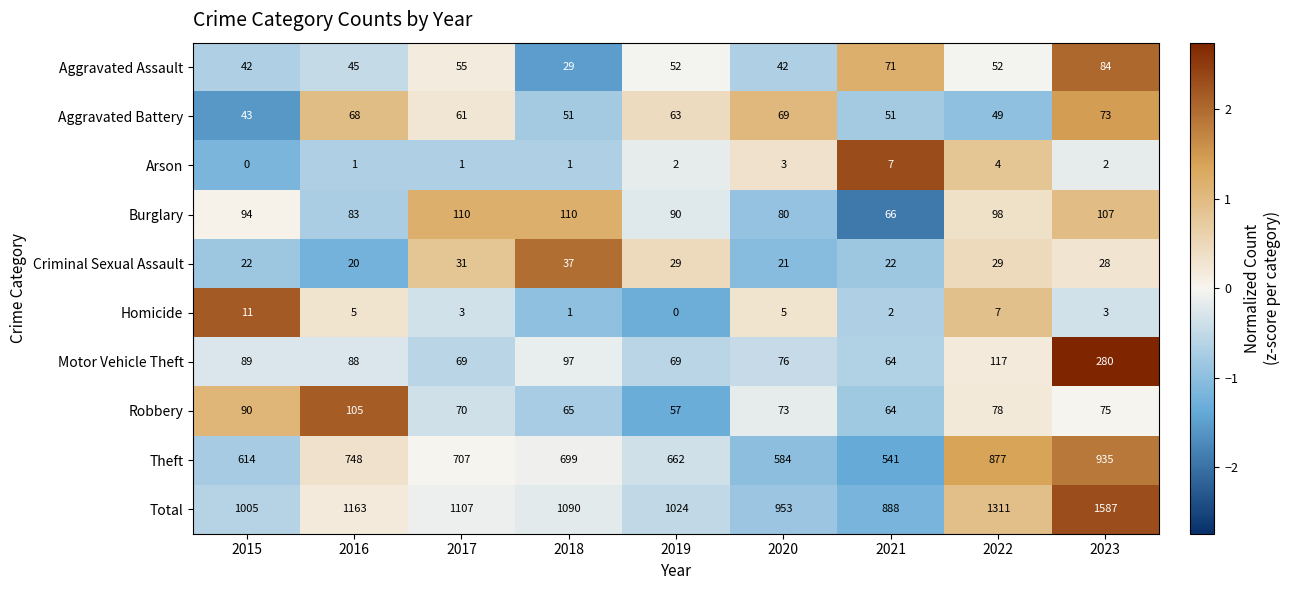

Is it true that Homicide equals 4 at 2015?

False